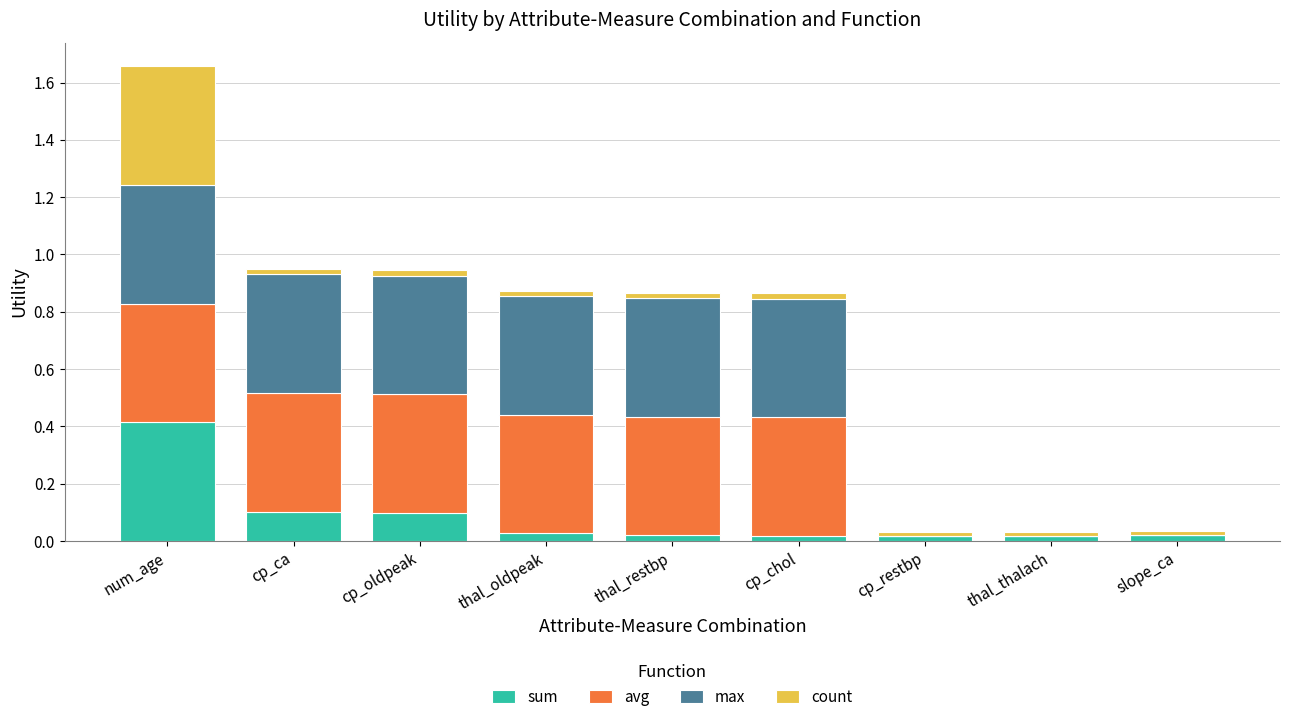

True or false: sum has a value of 0.1 at cp_oldpeak.

True